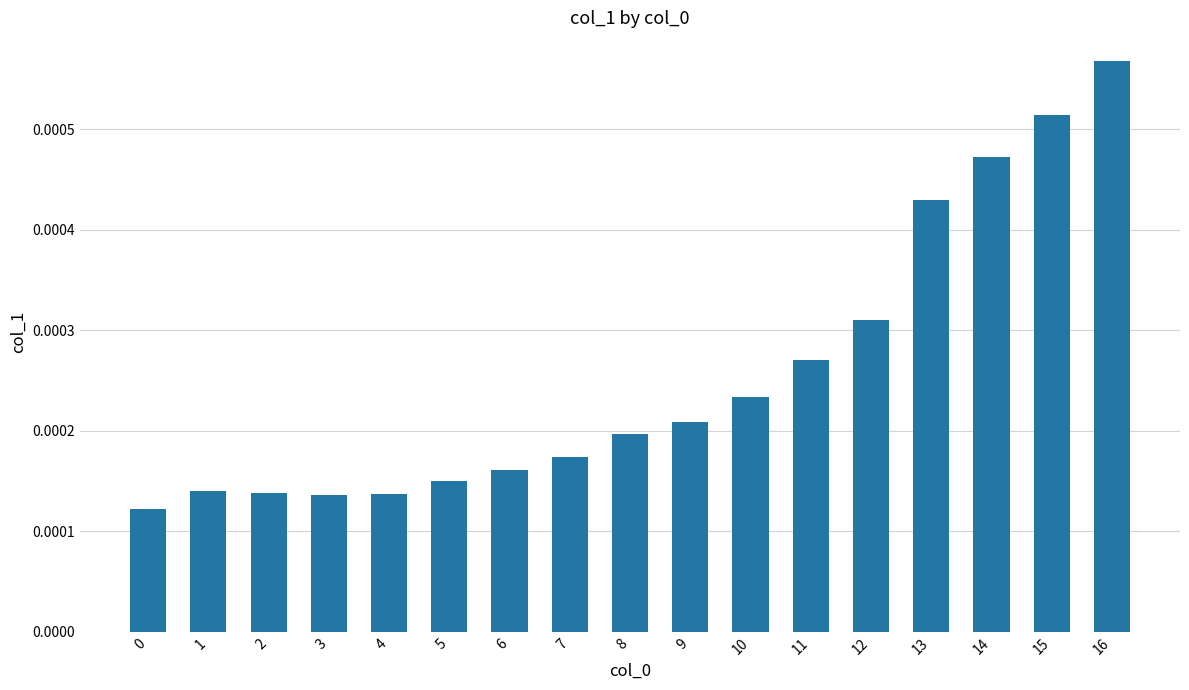

Between 14 and 8, which is larger?

14